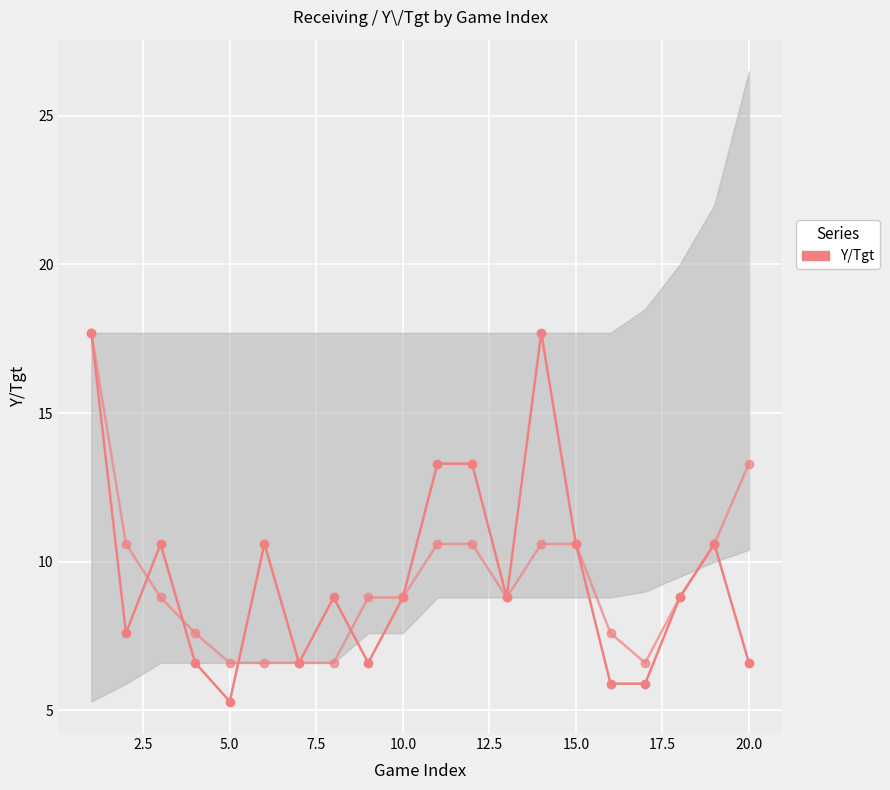

How many lines are shown in the chart?

2